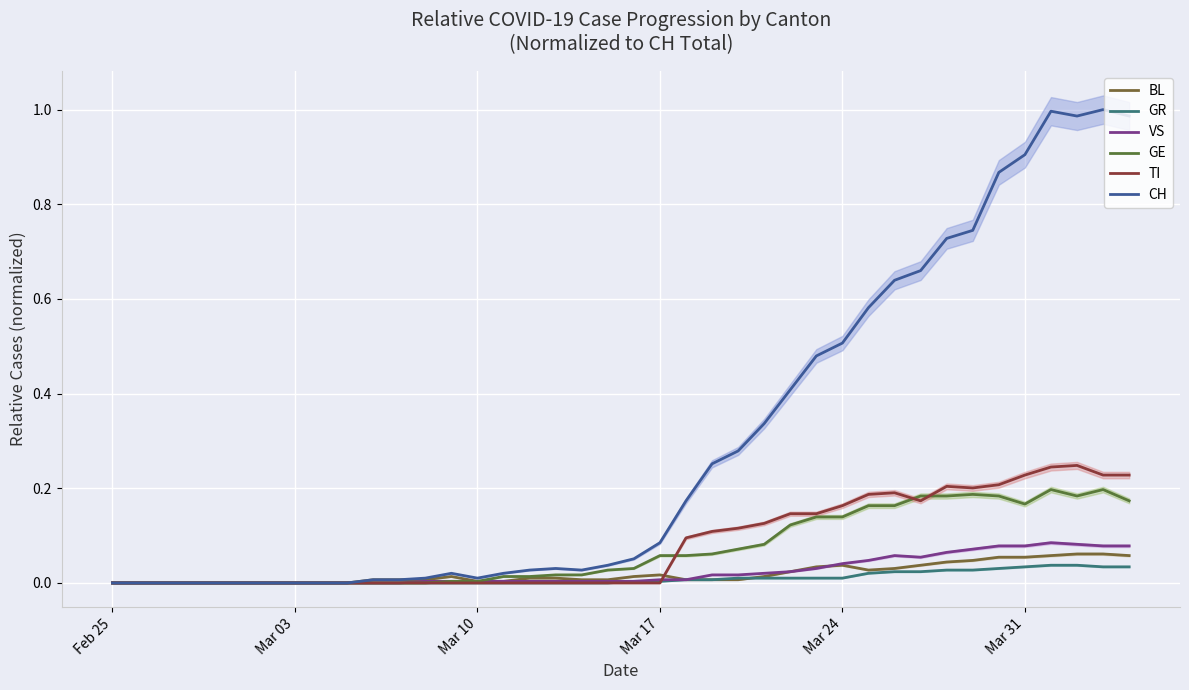

Reading left to right, transcribe all the data shown in this chart.

BL: 0.0	0.0	0.0	0.0	0.0	0.0	0.0	0.0	0.0	0.0	0.0	0.0	0.0	0.0	0.0	0.0	0.0	0.0	0.0	0.0	0.0	0.0	0.0	0.0	0.0	0.0	0.0	0.0	0.0	0.0	0.0	0.0	0.0	0.0	0.1	0.1	0.1	0.1	0.1	0.1
GR: 0.0	0.0	0.0	0.0	0.0	0.0	0.0	0.0	0.0	0.0	0.0	0.0	0.0	0.0	0.0	0.0	0.0	0.0	0.0	0.0	0.0	0.0	0.0	0.0	0.0	0.0	0.0	0.0	0.0	0.0	0.0	0.0	0.0	0.0	0.0	0.0	0.0	0.0	0.0	0.0
VS: 0.0	0.0	0.0	0.0	0.0	0.0	0.0	0.0	0.0	0.0	0.0	0.0	0.0	0.0	0.0	0.0	0.0	0.0	0.0	0.0	0.0	0.0	0.0	0.0	0.0	0.0	0.0	0.0	0.0	0.0	0.1	0.1	0.1	0.1	0.1	0.1	0.1	0.1	0.1	0.1
GE: 0.0	0.0	0.0	0.0	0.0	0.0	0.0	0.0	0.0	0.0	0.0	0.0	0.0	0.0	0.0	0.0	0.0	0.0	0.0	0.0	0.0	0.1	0.1	0.1	0.1	0.1	0.1	0.1	0.1	0.2	0.2	0.2	0.2	0.2	0.2	0.2	0.2	0.2	0.2	0.2
TI: 0.0	0.0	0.0	0.0	0.0	0.0	0.0	0.0	0.0	0.0	0.0	0.0	0.0	0.0	0.0	0.0	0.0	0.0	0.0	0.0	0.0	0.0	0.1	0.1	0.1	0.1	0.1	0.1	0.2	0.2	0.2	0.2	0.2	0.2	0.2	0.2	0.2	0.2	0.2	0.2
CH: 0.0	0.0	0.0	0.0	0.0	0.0	0.0	0.0	0.0	0.0	0.0	0.0	0.0	0.0	0.0	0.0	0.0	0.0	0.0	0.0	0.1	0.1	0.2	0.3	0.3	0.3	0.4	0.5	0.5	0.6	0.6	0.7	0.7	0.7	0.9	0.9	1.0	1.0	1.0	1.0